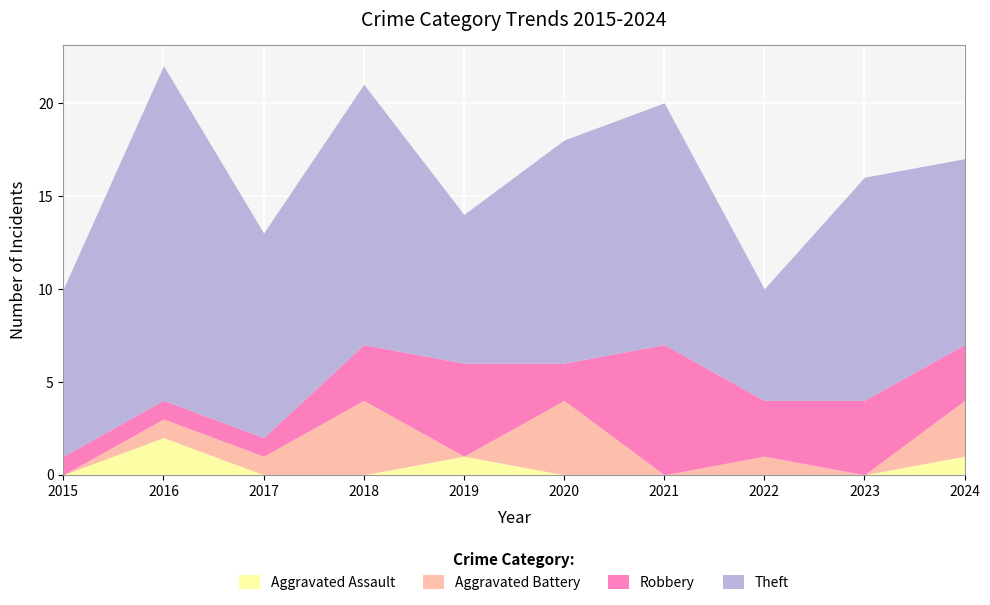

At 2024, list the series in order from smallest to largest.

Aggravated Assault, Aggravated Battery, Robbery, Theft